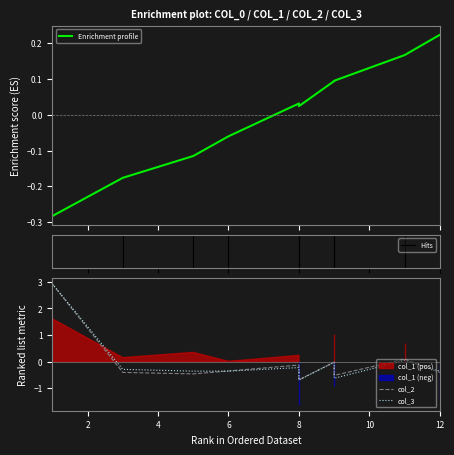

What is the maximum value shown in the chart?

2.9